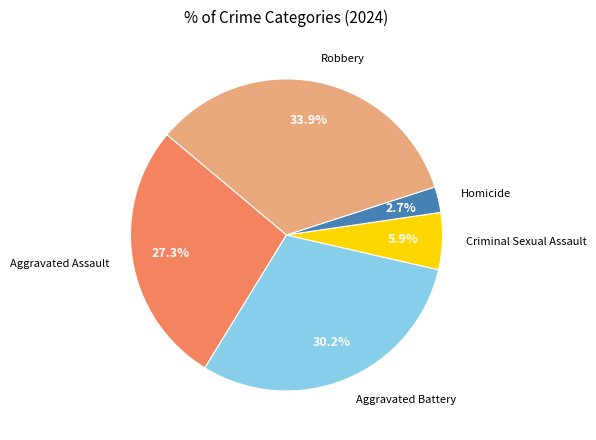

Is there a majority slice in this chart?

No